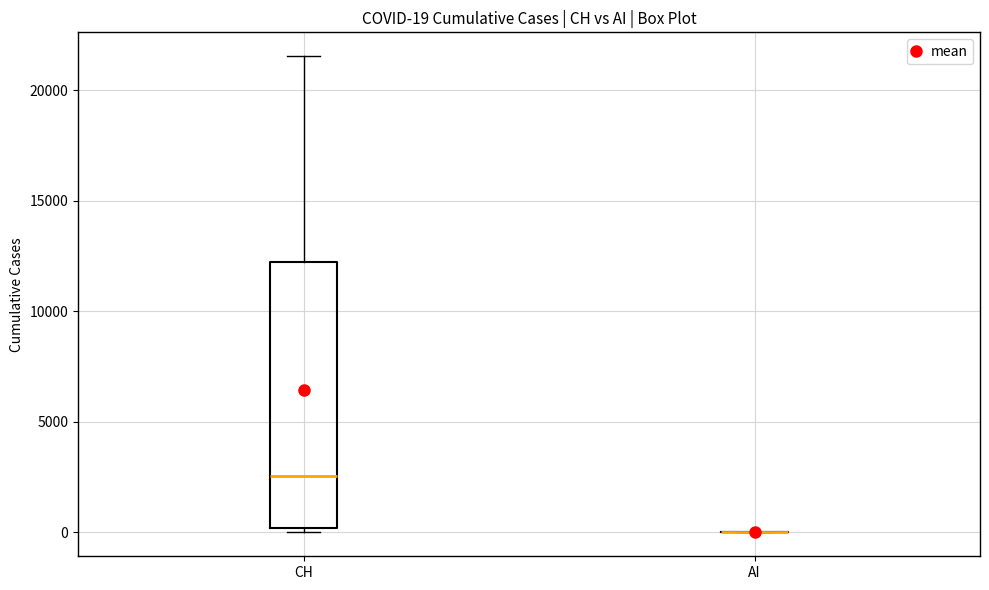

Which box is the tallest, from its lower edge to its upper edge?

CH